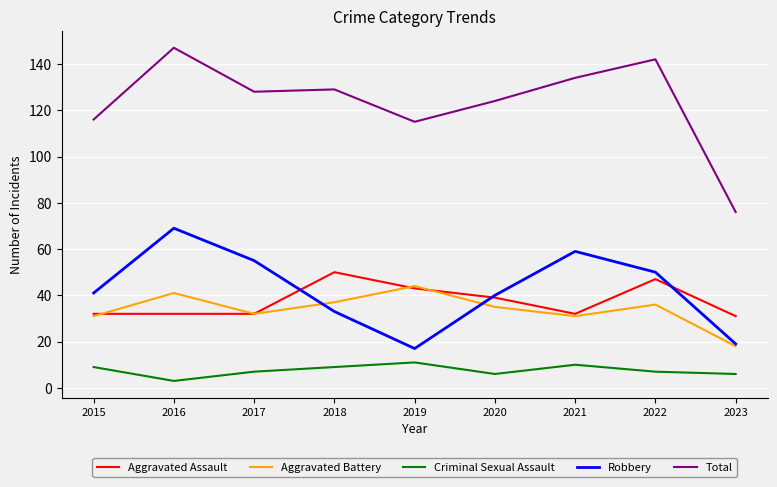

How many data points in Aggravated Battery are above 35?

4